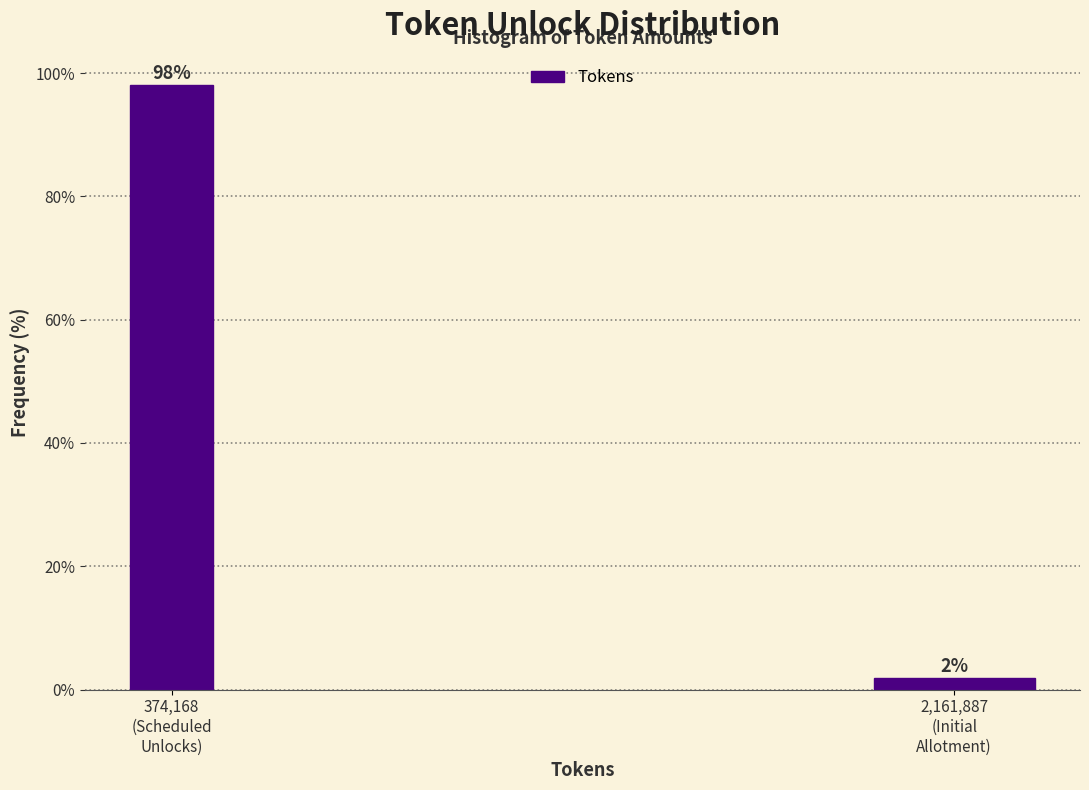

What is the maximum value shown in the chart?

98.1